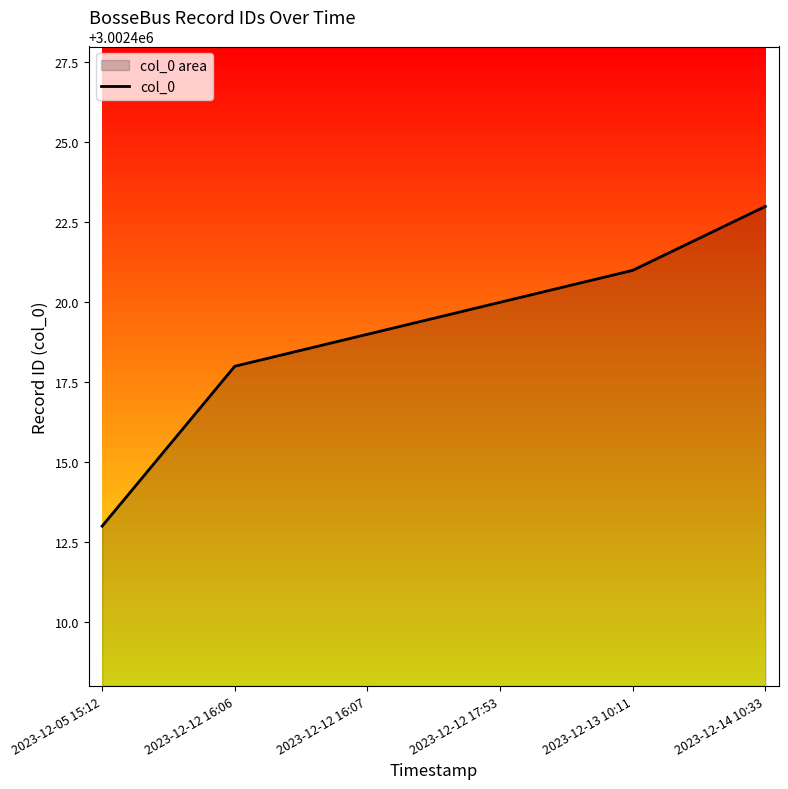

List the labels in order of value, largest first.

2023-12-14 10:33, 2023-12-13 10:11, 2023-12-12 17:53, 2023-12-12 16:07, 2023-12-12 16:06, 2023-12-05 15:12